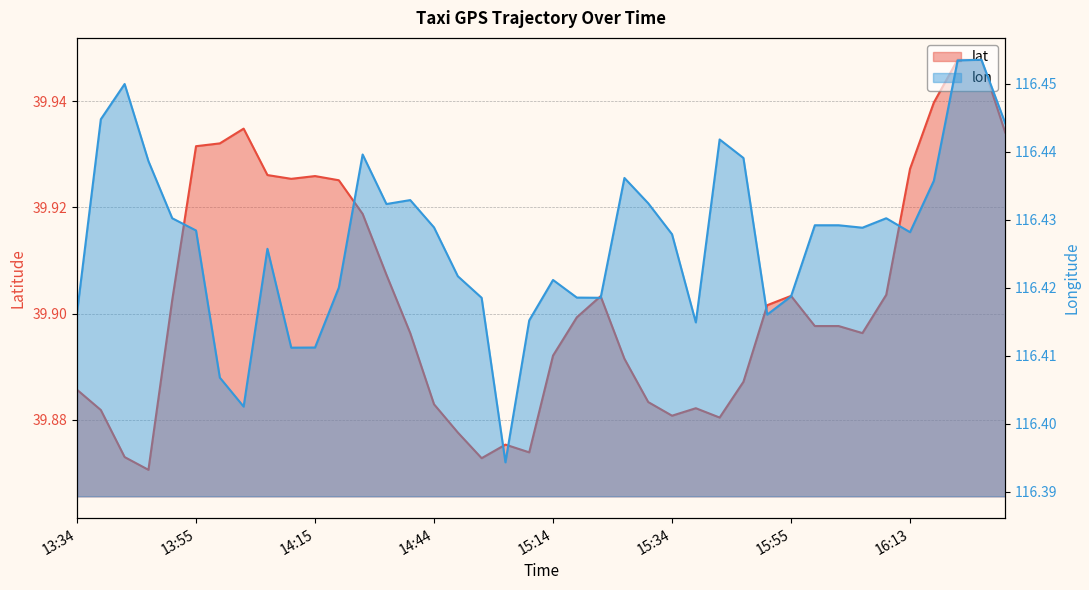

The value of lat at 16:23 is 39.9. True or false?

True